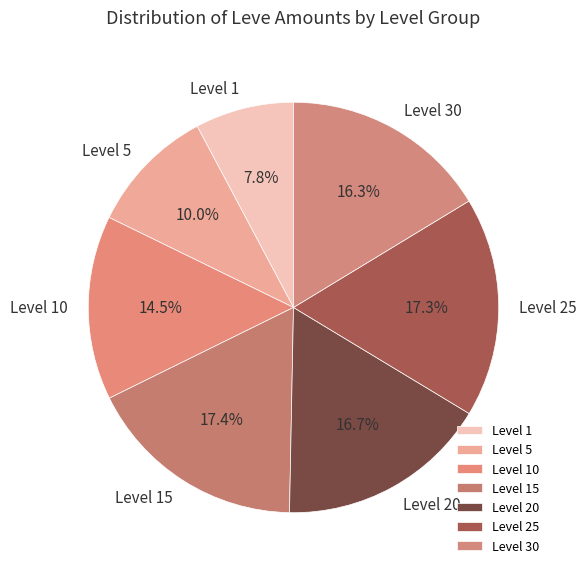

What is the smallest slice in the pie chart?

Level 1